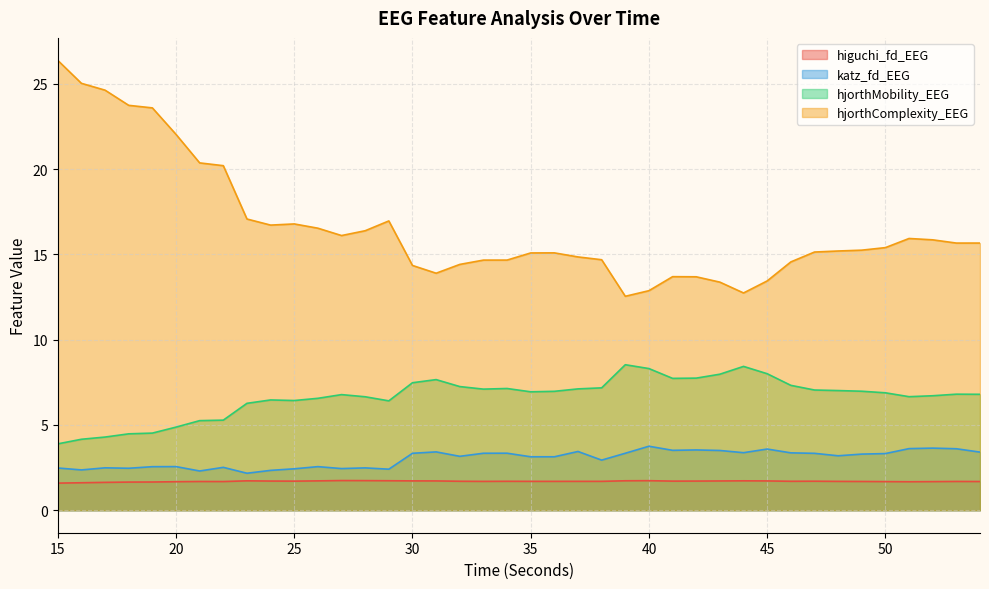

Is it true that hjorthMobility_EEG equals 7.3 at 46?

True